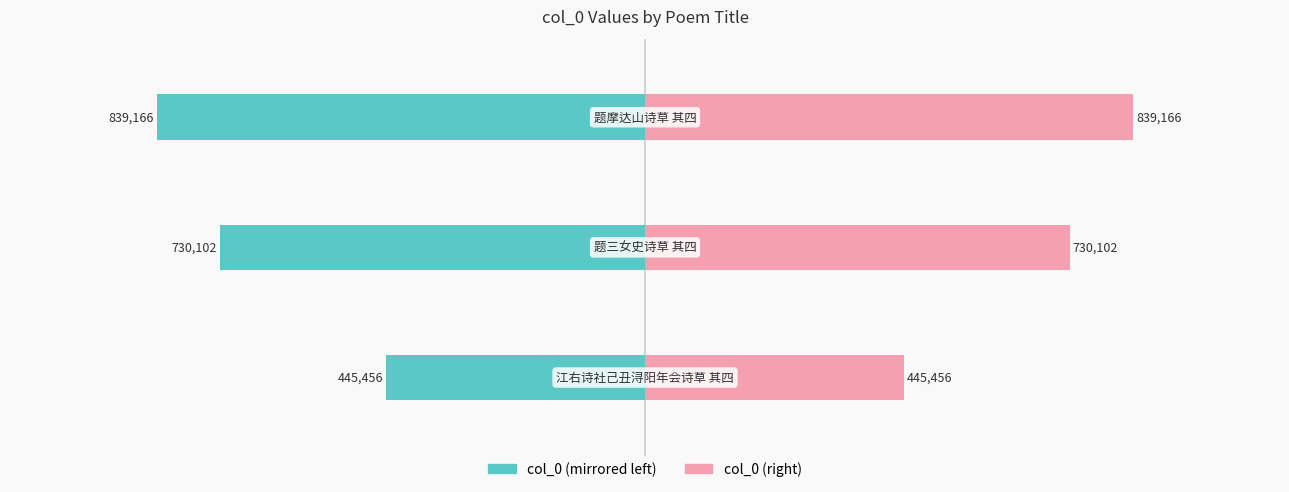

List the series in order of their peak value, lowest first.

col_0 (left), col_0 (right)